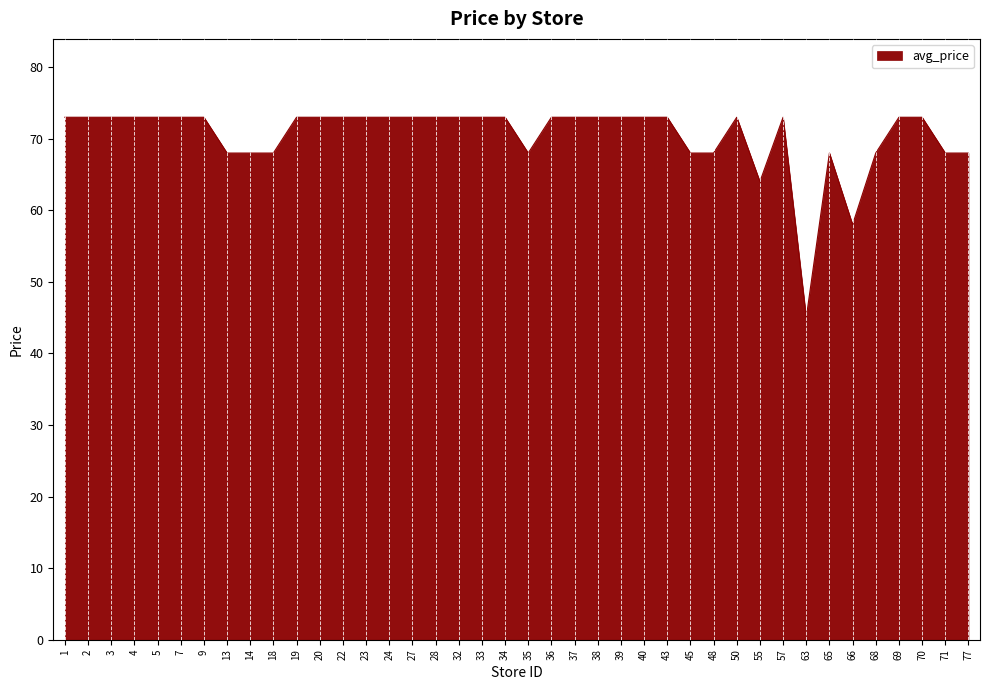

Is it true that the value at 1 is 73?

True